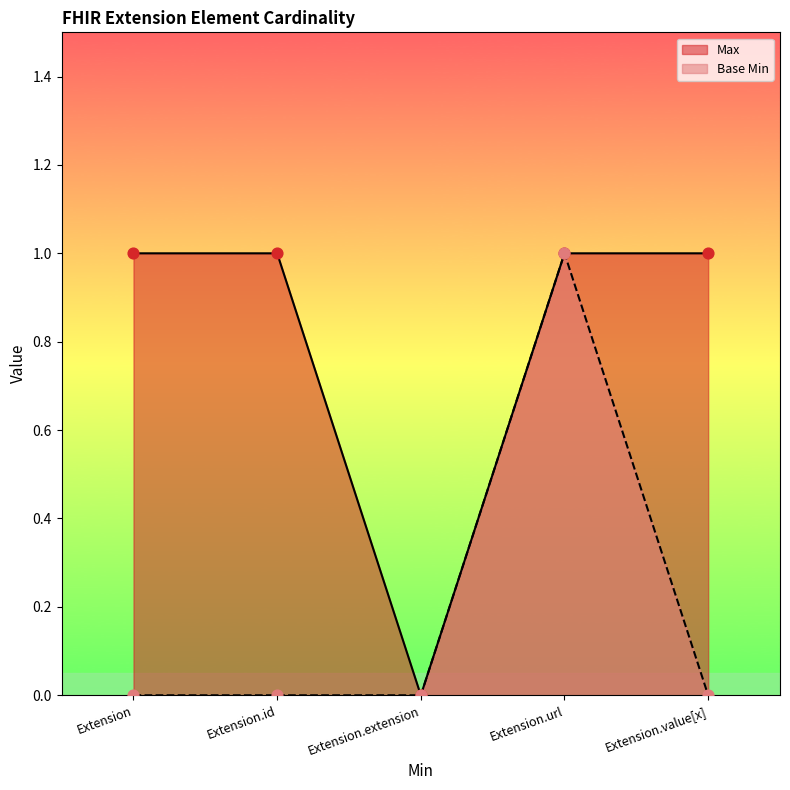

At which category is the sum across all series the highest?

Extension.url